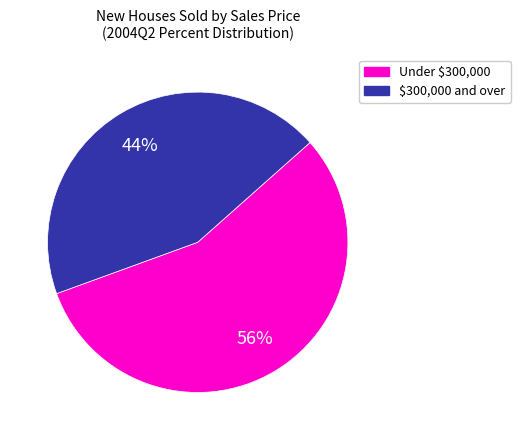

To the nearest percent, what is the average slice percentage?

50%